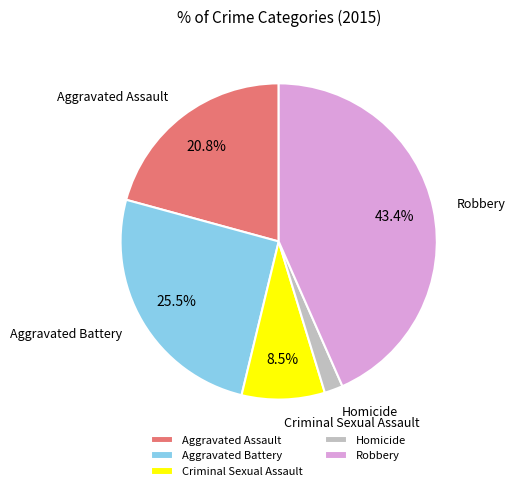

To the nearest percent, what is the combined percentage of Aggravated Assault and Criminal Sexual Assault?

29%